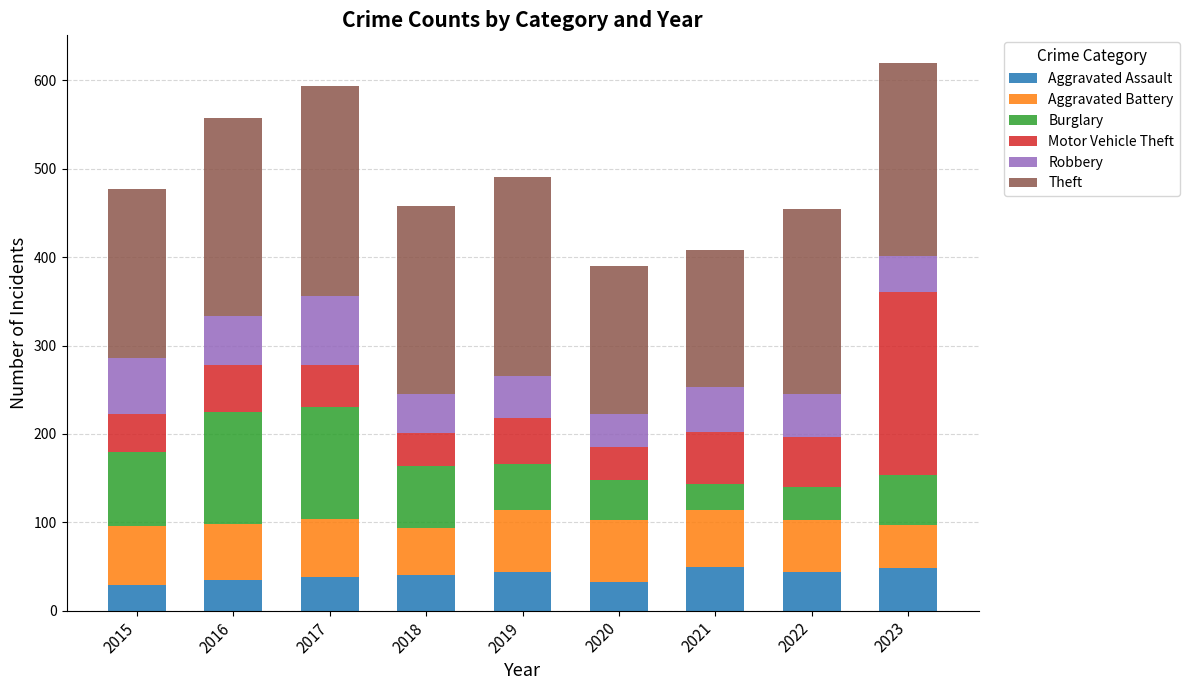

What is the highest value of the Aggravated Assault series?

49